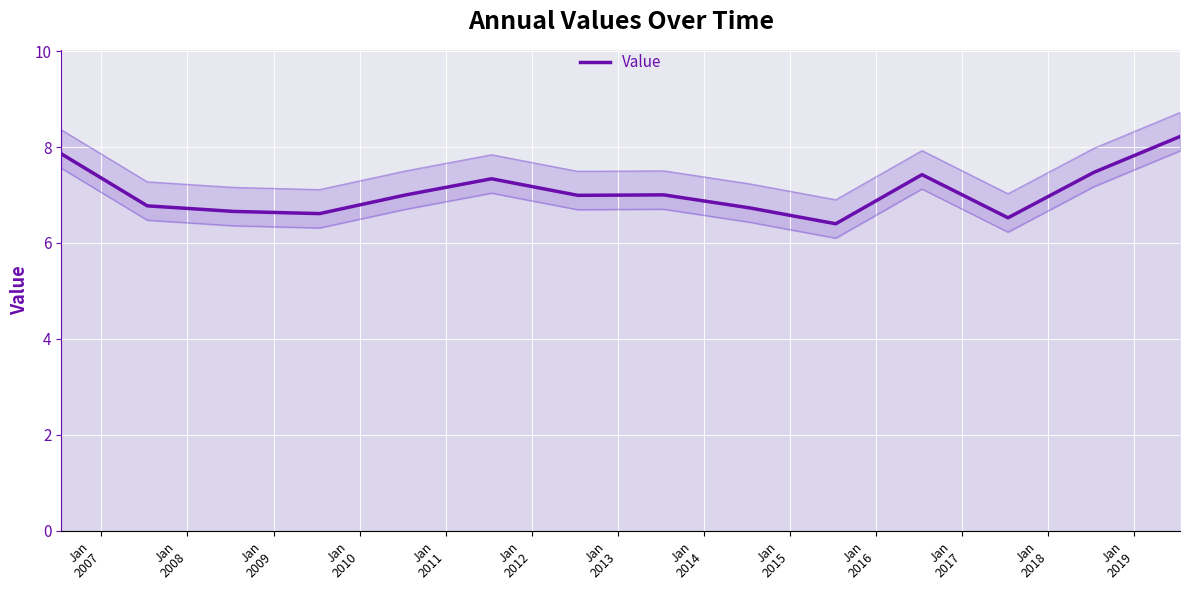

Which label corresponds to the smallest value in the chart?

Jan
2015